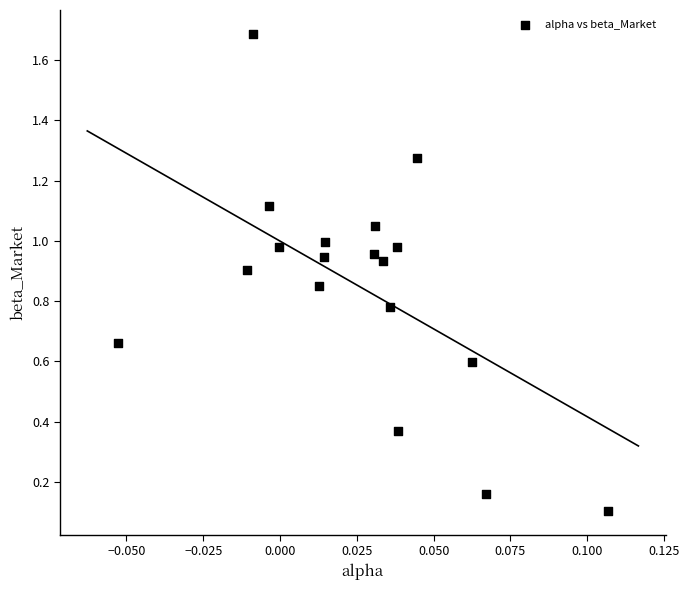

What is the range of Y values (max minus min)?

1.6